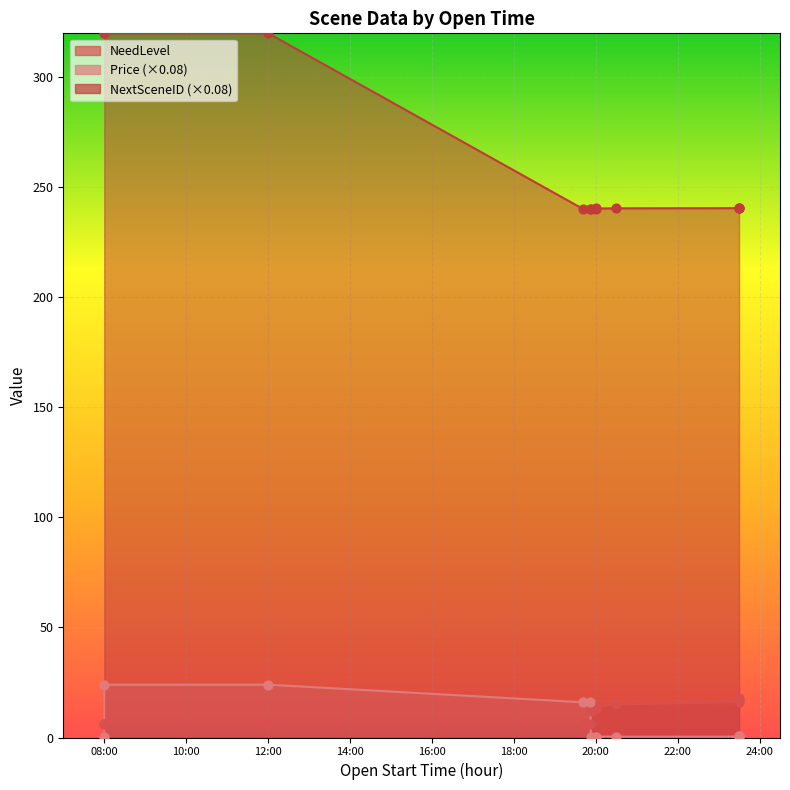

At which category is the sum across all series the highest?

08:00